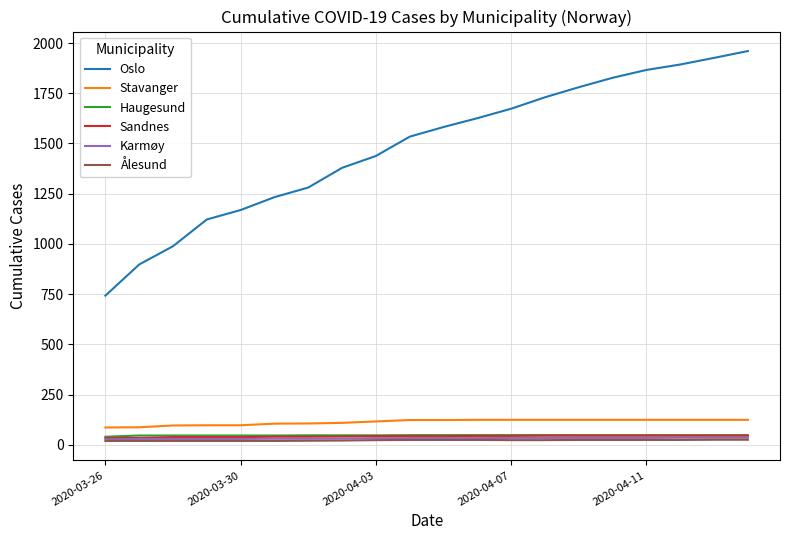

Which series has the largest range (max minus min)?

Oslo